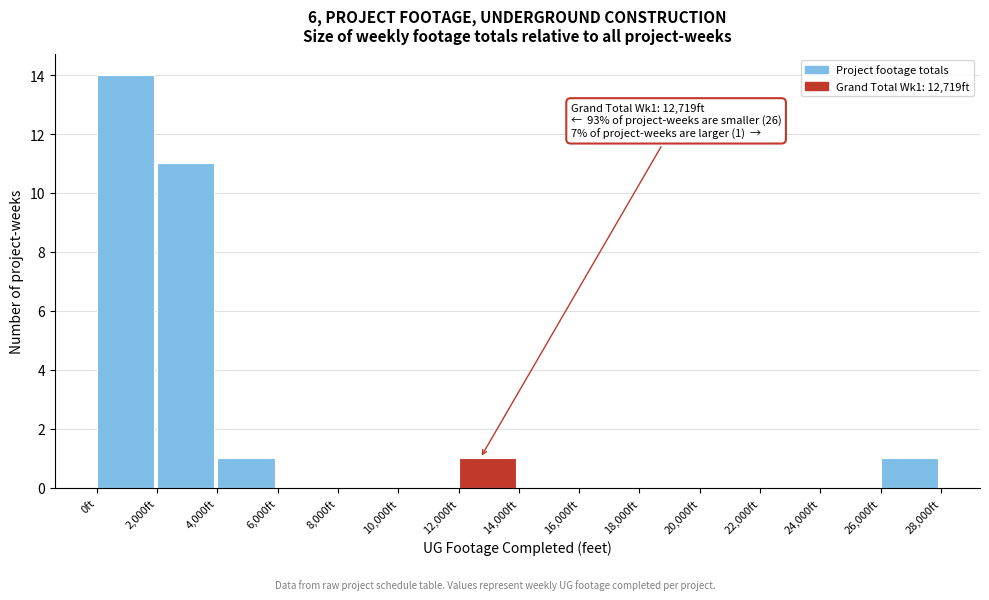

Which range on the x-axis has the tallest bar?

0 to 2000